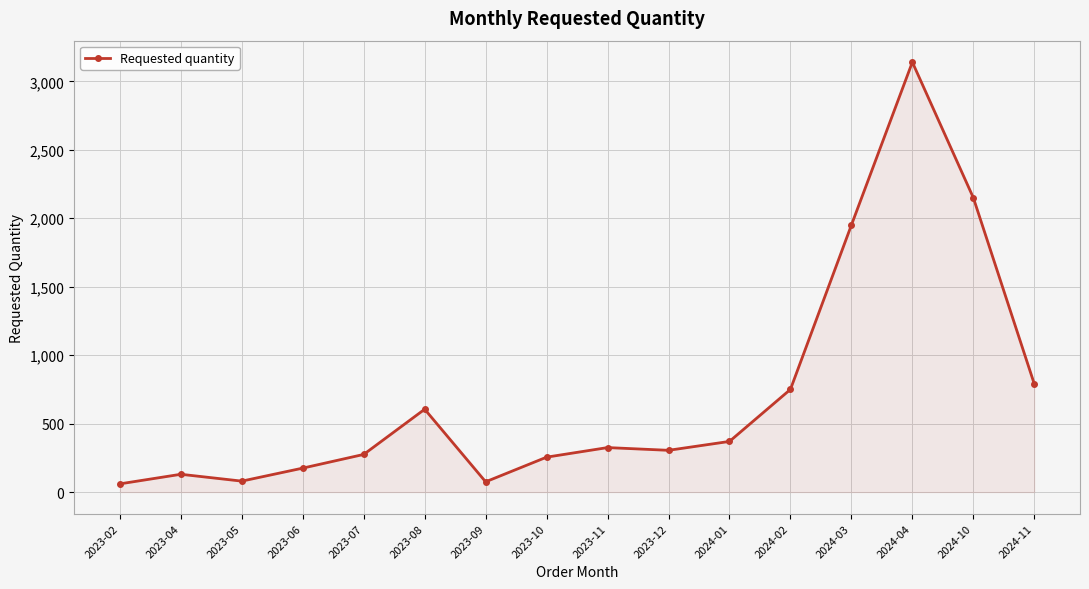

True or false: there are more than 0 points higher than both neighbors.

True